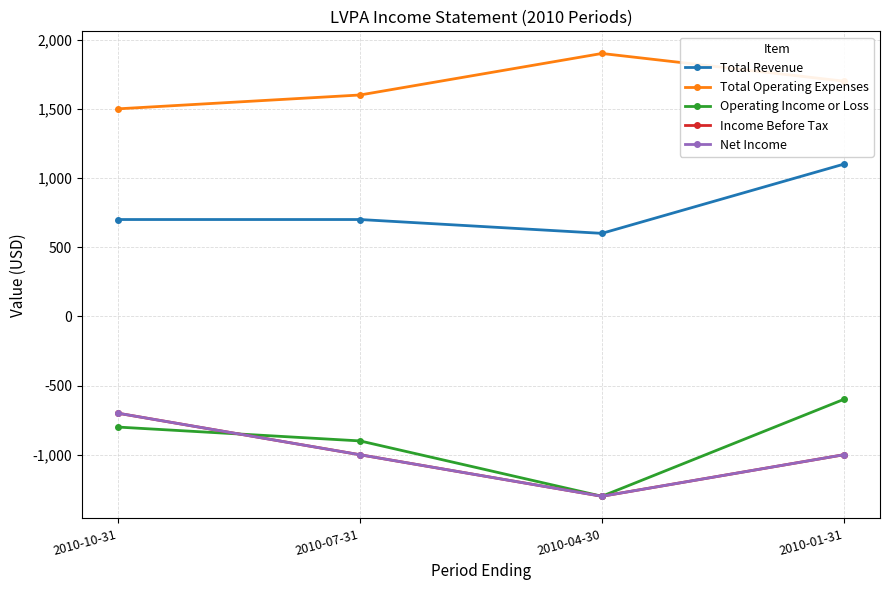

After their last crossing, which series has the higher values: Income Before Tax or Operating Income or Loss?

Operating Income or Loss